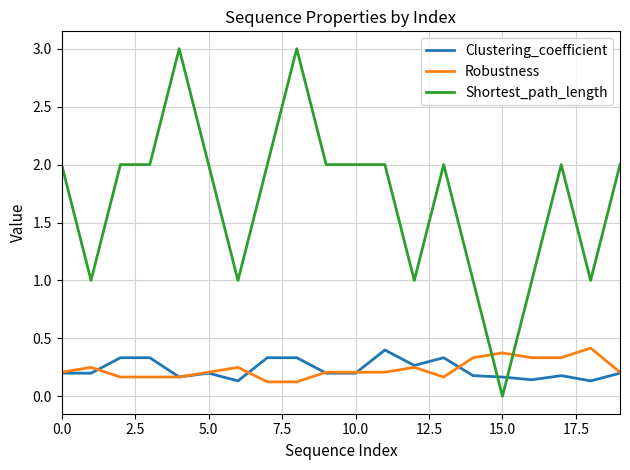

Which series has the largest total across all categories?

Shortest_path_length